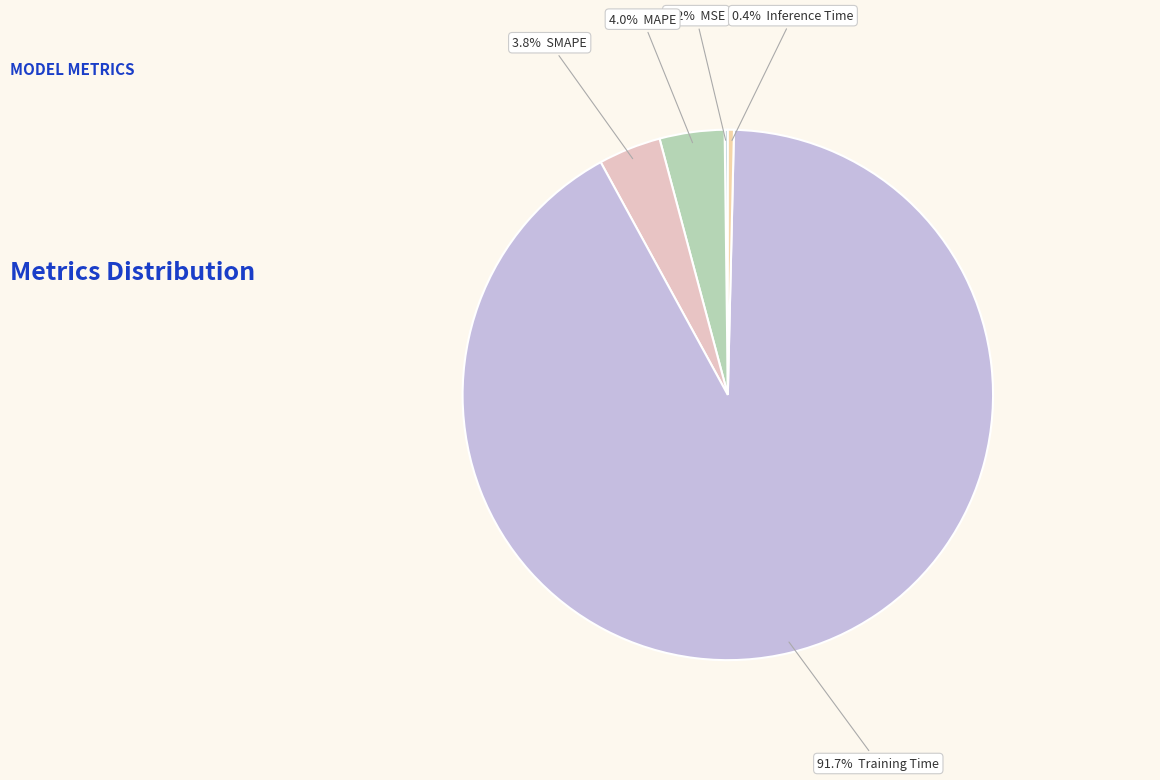

What is the majority slice?

Training Time